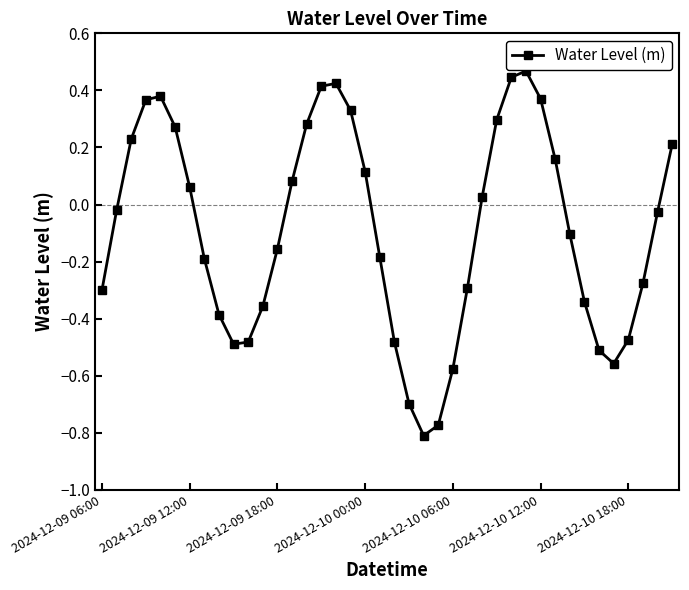

How many interior local peaks (higher than both neighbors) does the data have?

3